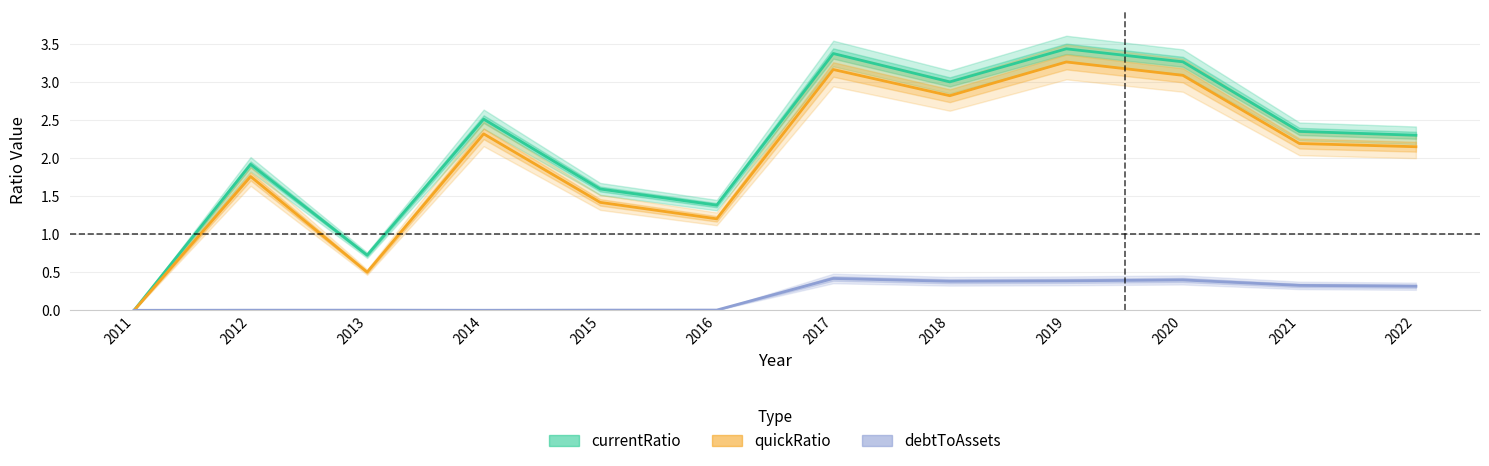

Between 2015 and 2014, which is larger?

2014